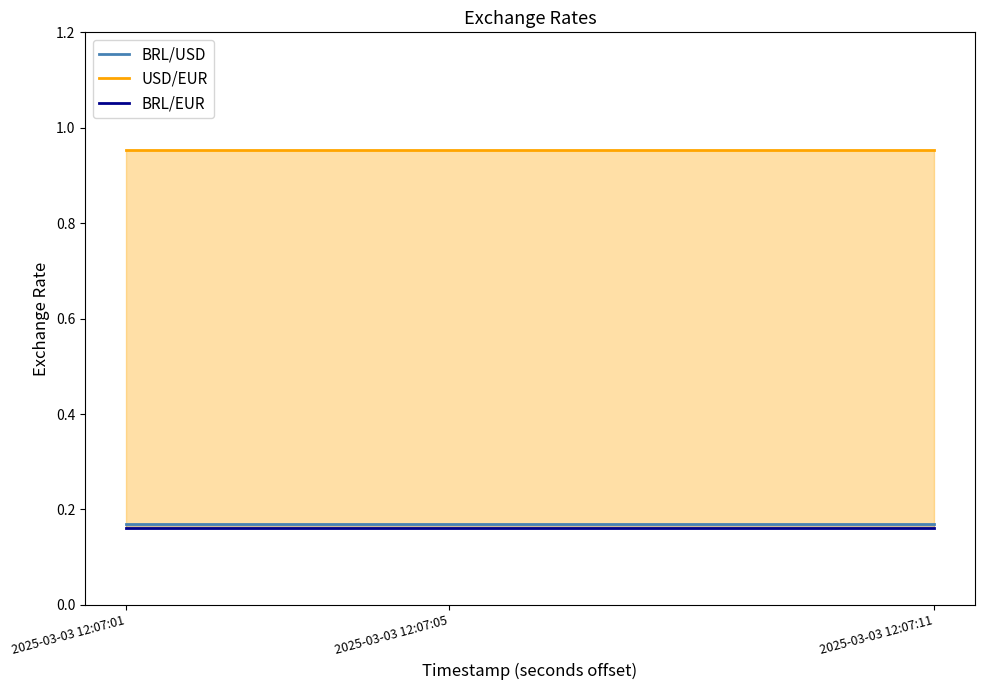

What are all the series names shown in the legend?

BRL/USD, USD/EUR, BRL/EUR